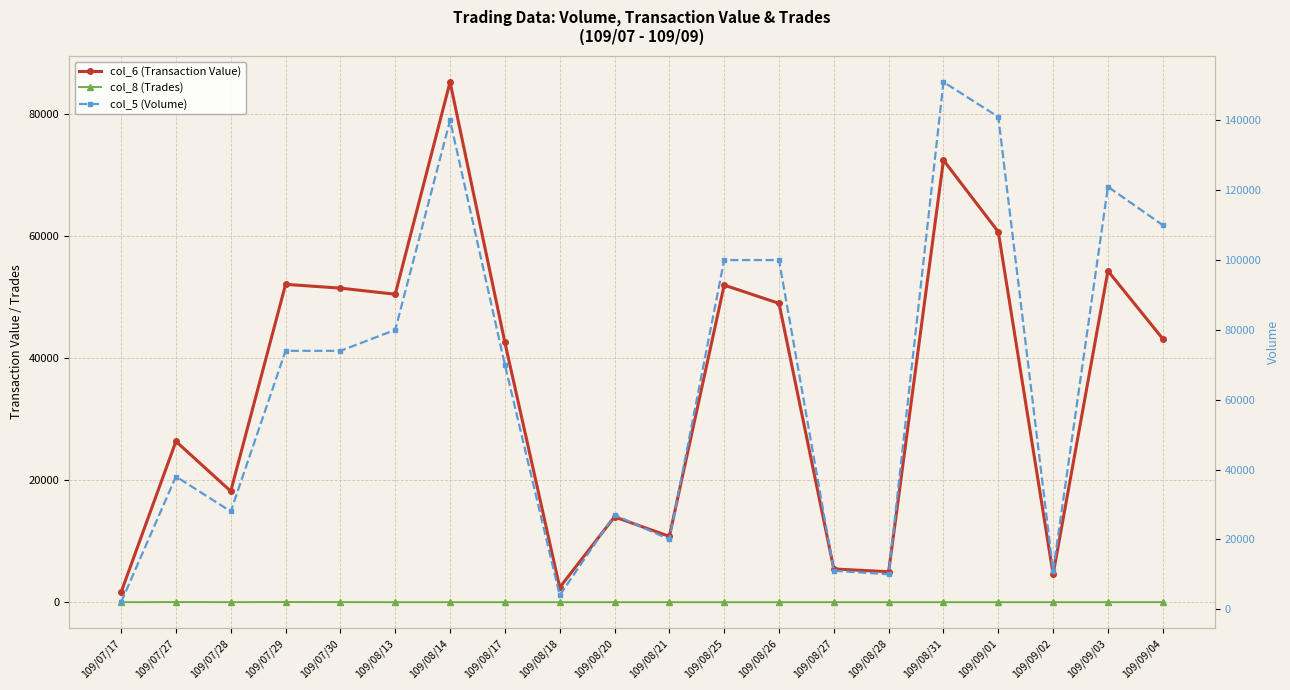

At 109/08/17, list the series in order from largest to smallest.

col_5 (Volume), col_6 (Transaction Value), col_8 (Trades)